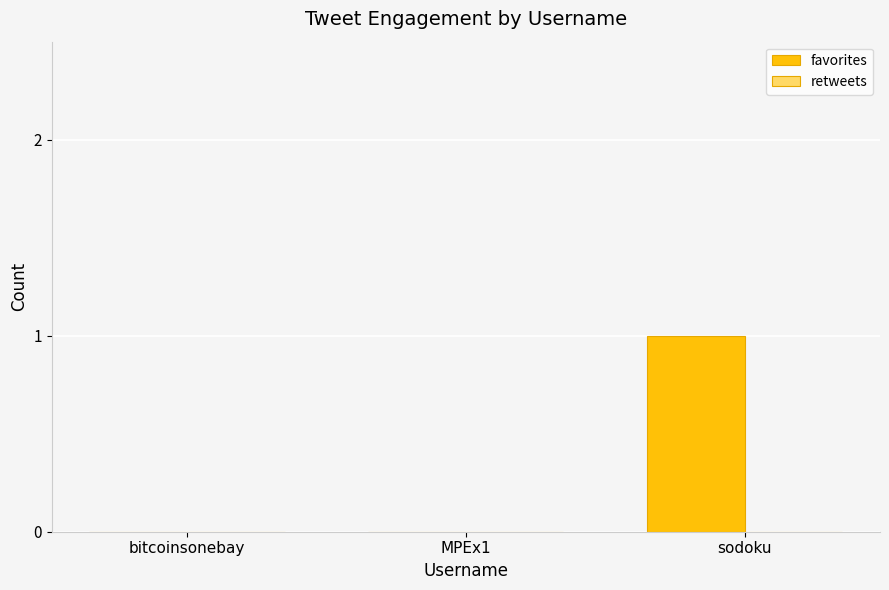

Which category has the highest value across all series?

sodoku